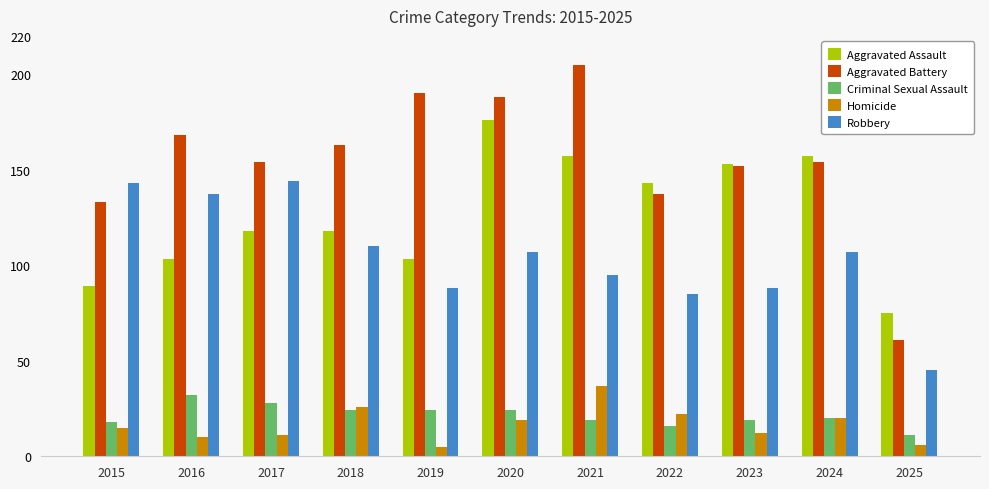

What are all the series names shown in the legend?

Aggravated Assault, Aggravated Battery, Criminal Sexual Assault, Homicide, Robbery